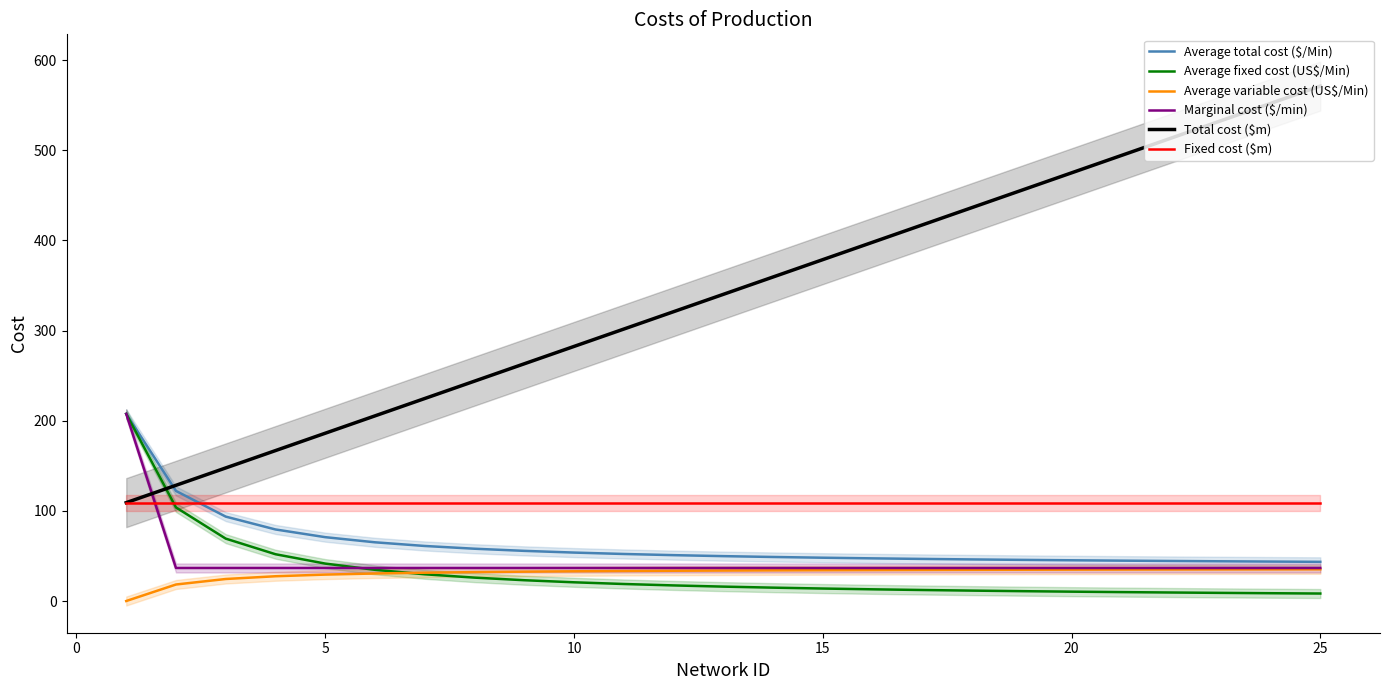

Is it true that Marginal cost ($/min) equals 36.6 at 20?

True